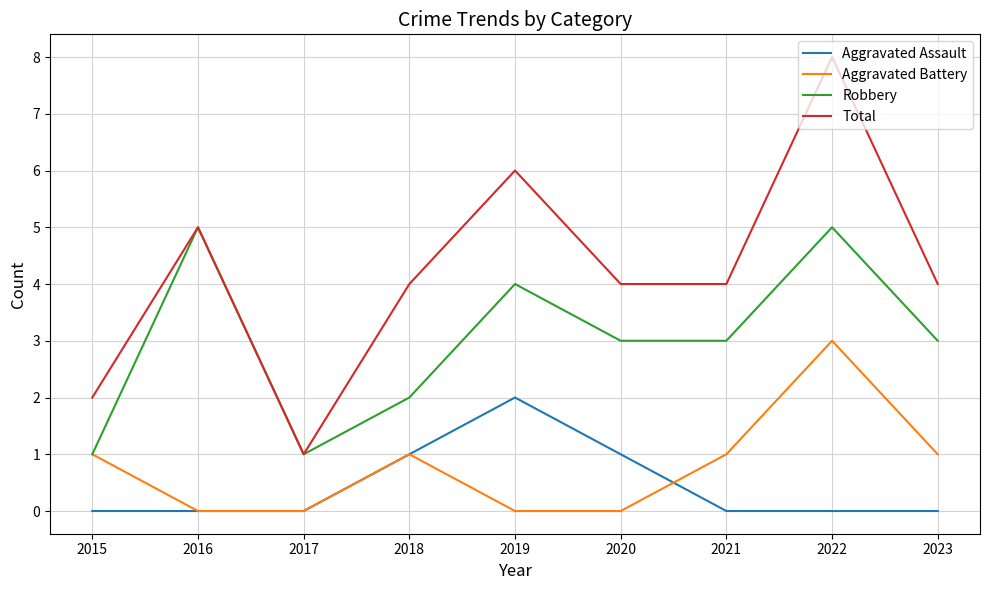

Which series has the largest total across all categories?

Total